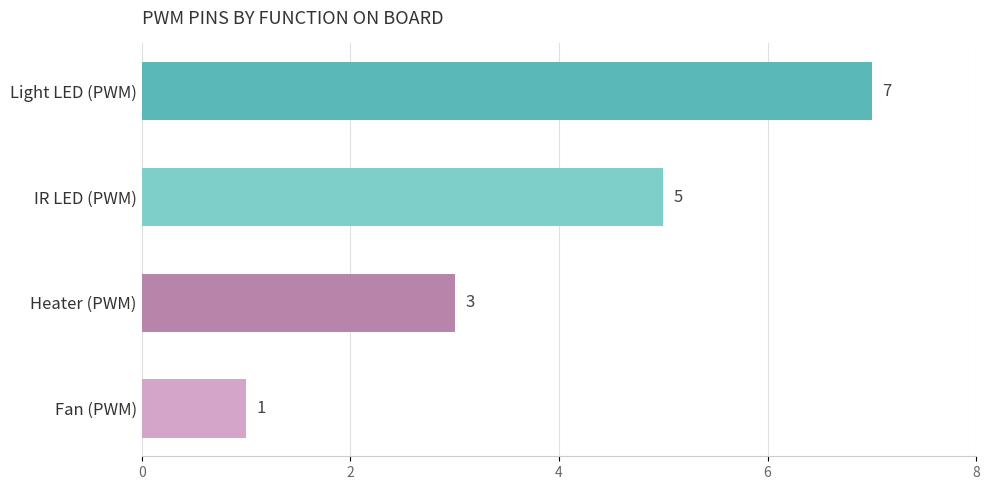

The chart shows a value of 1 at Fan (PWM). True or false?

True